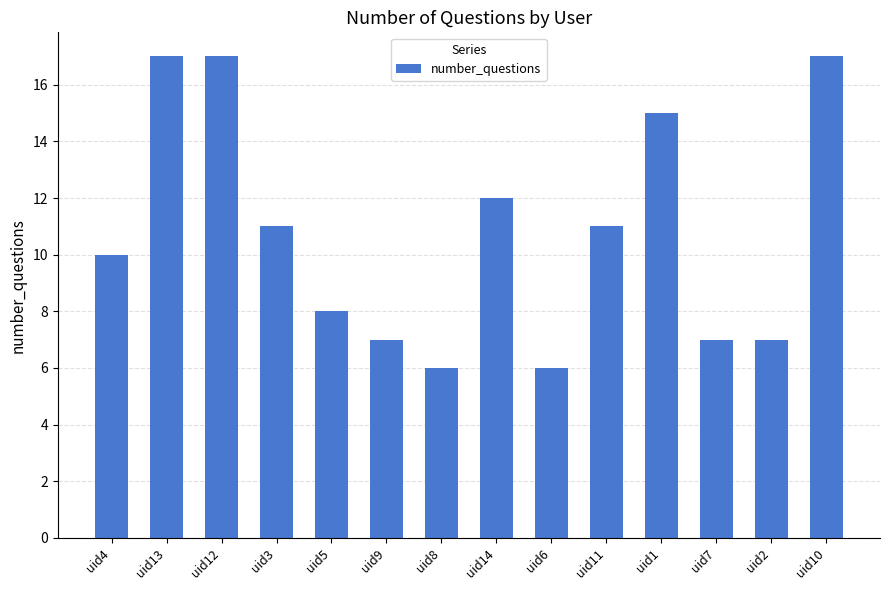

Reading right to left, transcribe all the data shown in this chart.

17	7	7	15	11	6	12	6	7	8	11	17	17	10